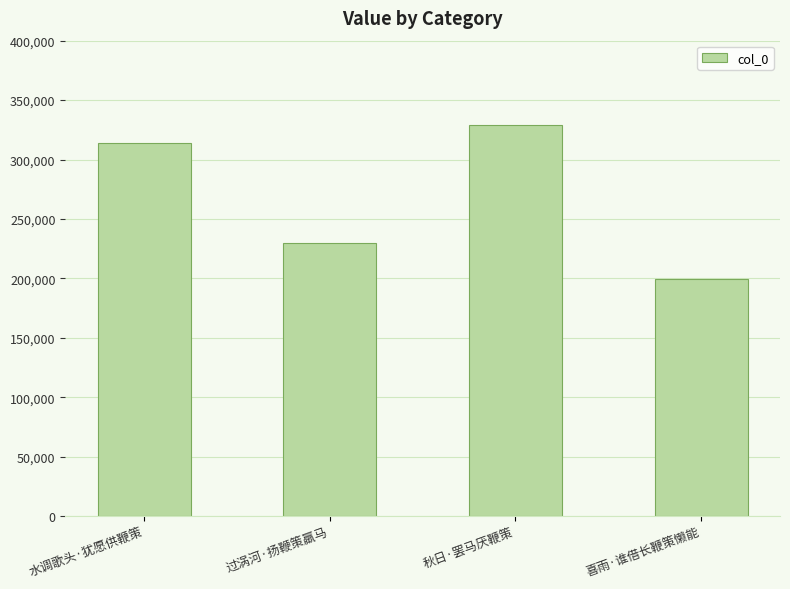

Reading left to right, what are all the values shown in this chart?

313744	229942	329098	199311